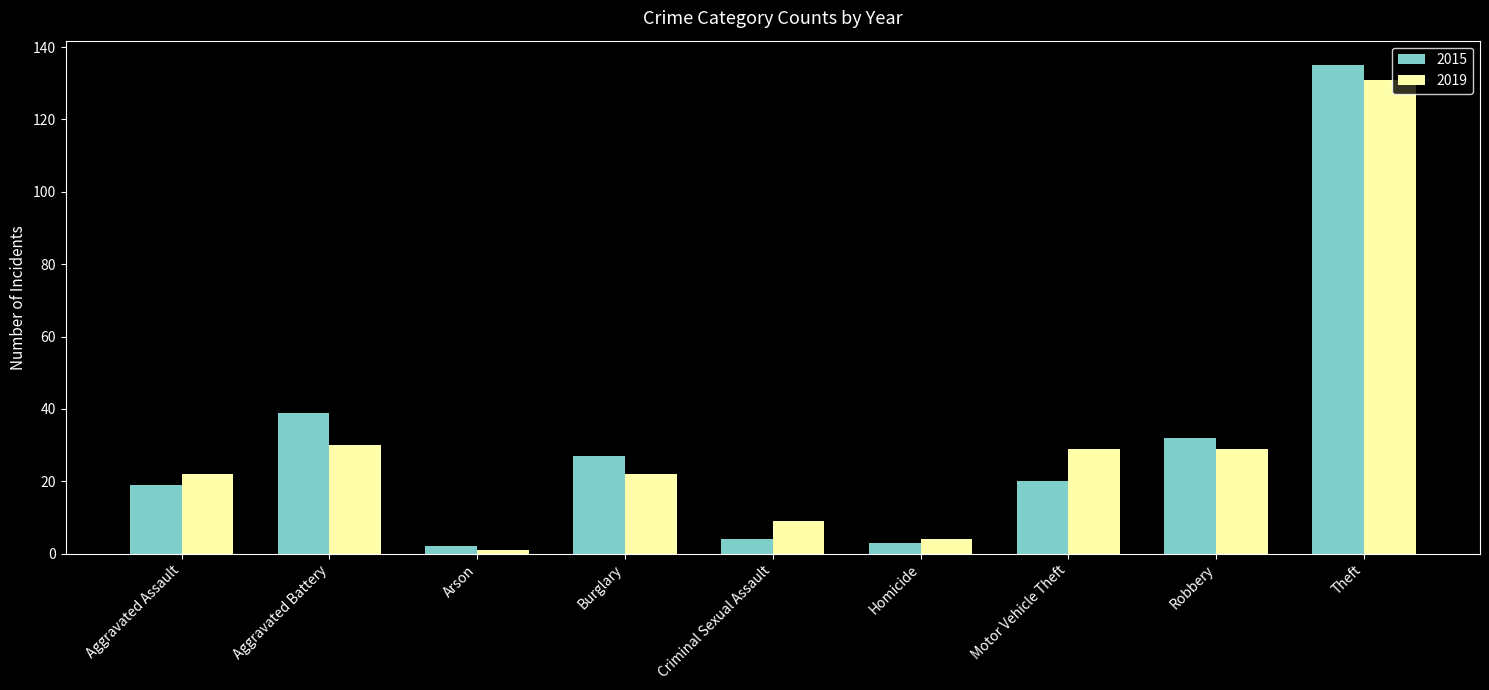

Which series has the largest range (max minus min)?

2015